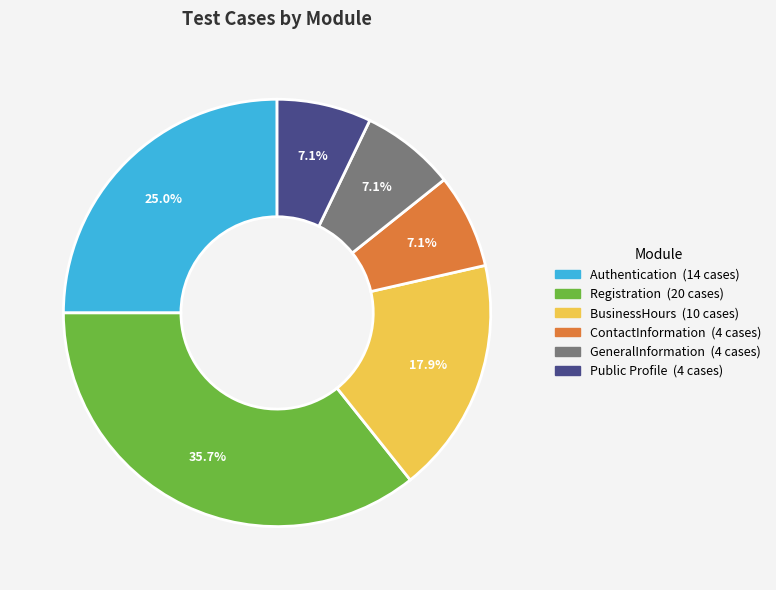

Which slice is the largest?

Registration